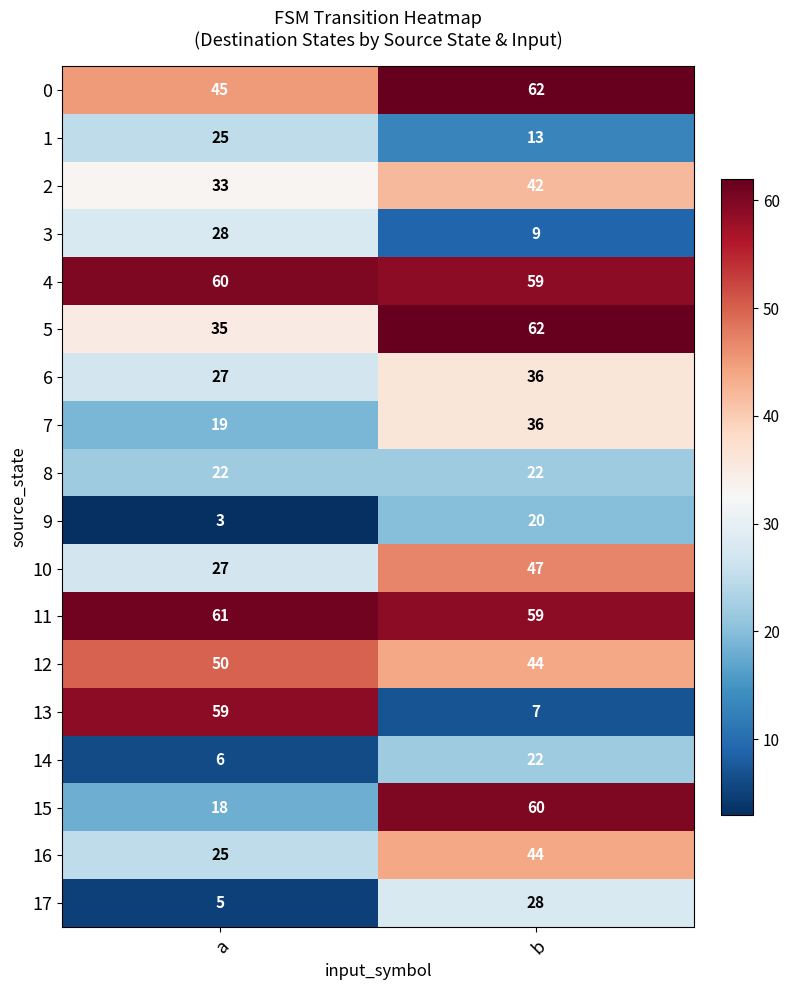

What is the difference between the maximum and minimum values in the 17 series?

23